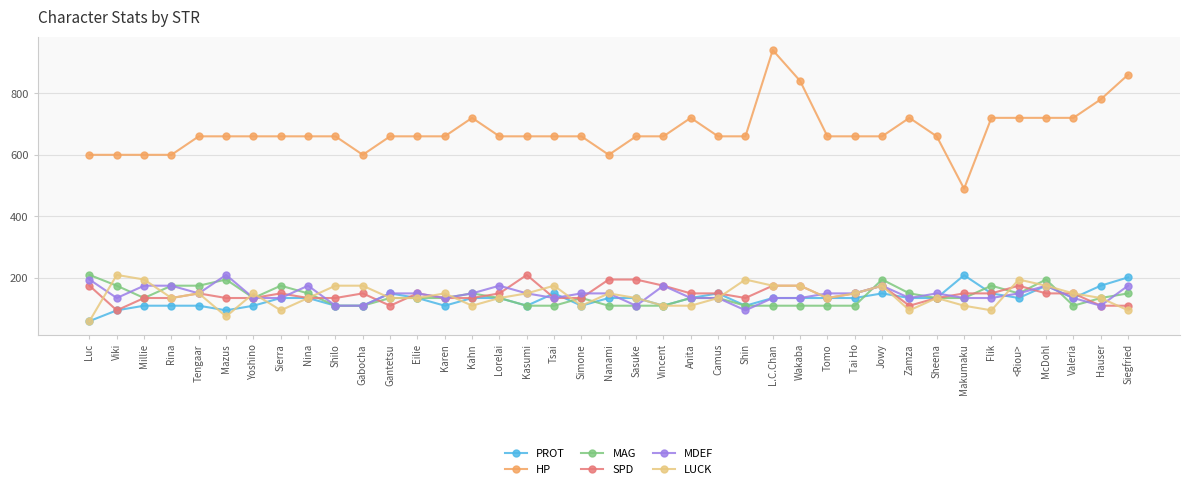

Count the number of data series in this chart.

6